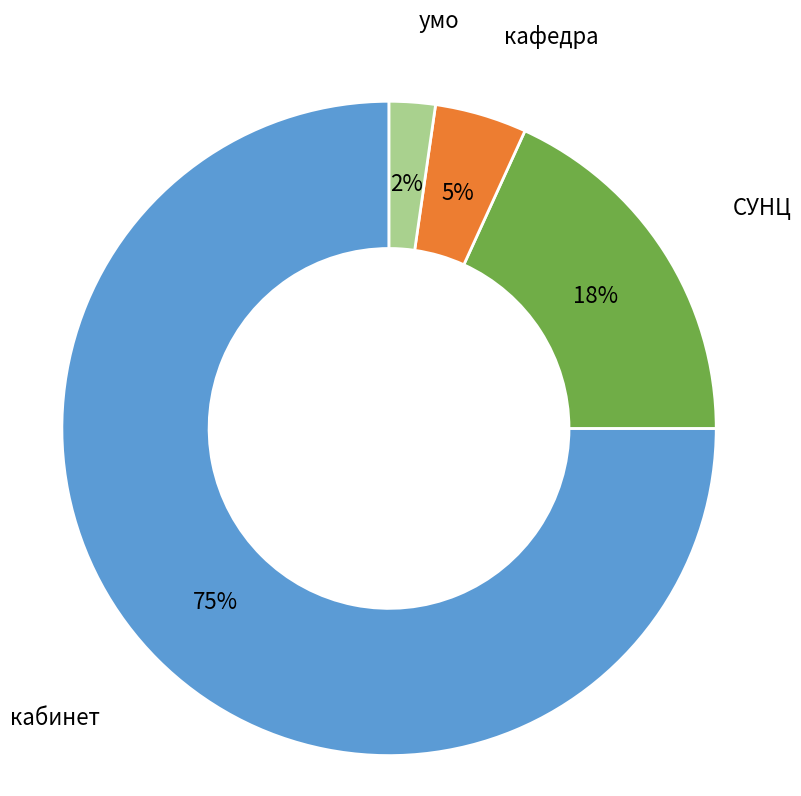

To the nearest percent, what percentage of the pie is кафедра?

5%